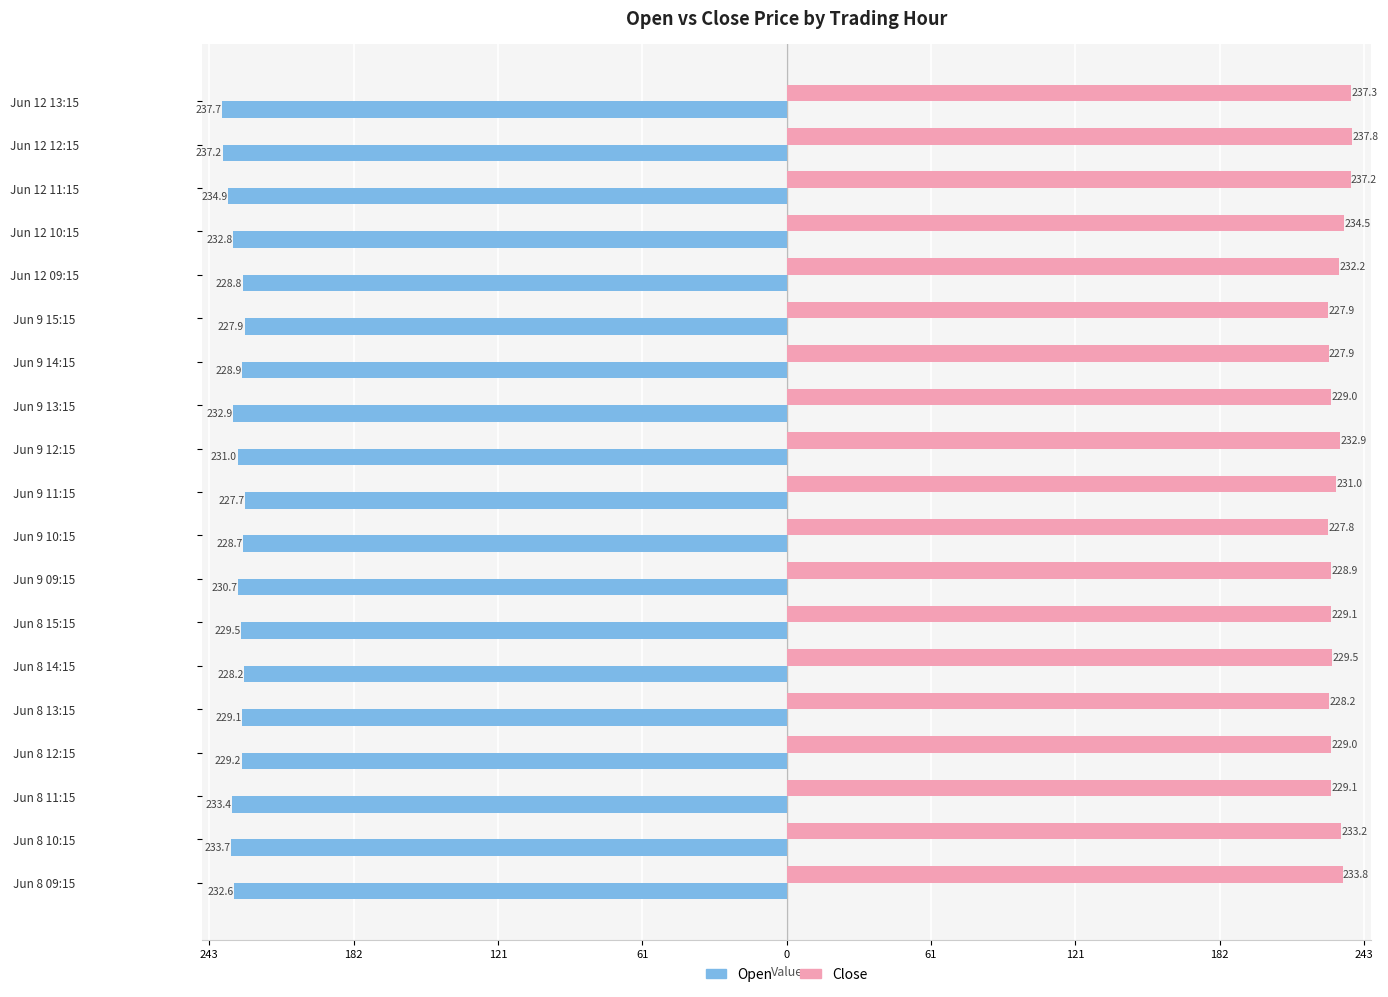

What are all the series names shown in the legend?

Open, Close